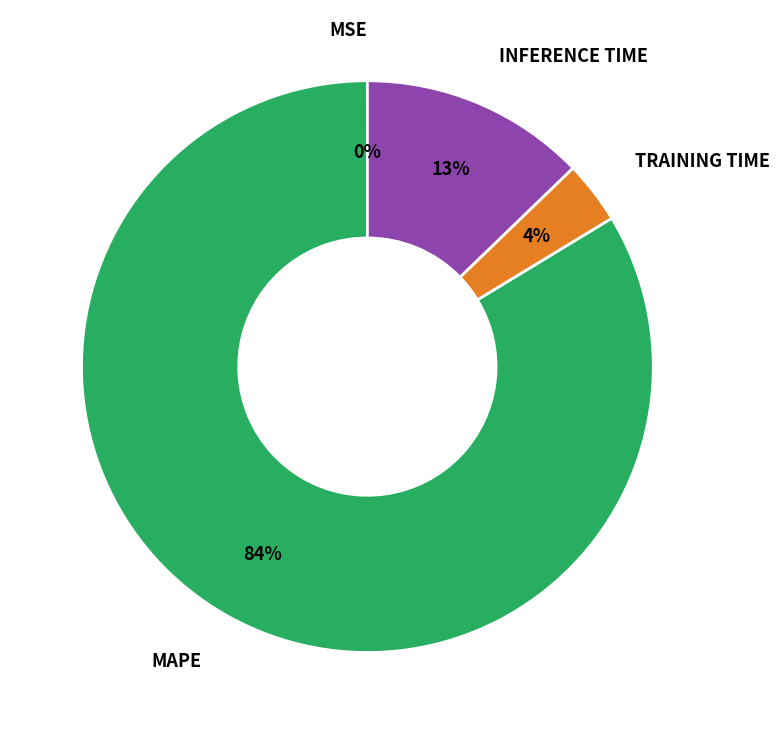

To the nearest percent, what is the average slice percentage?

25%